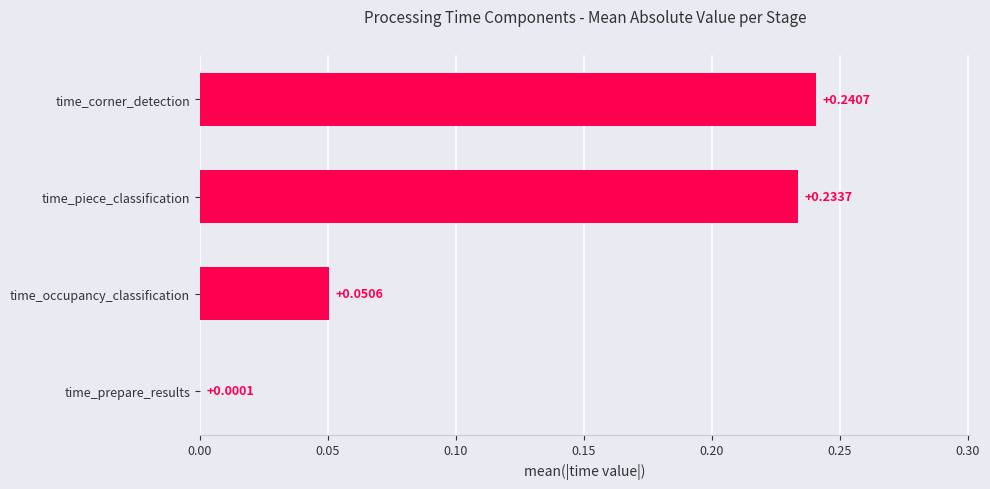

Which has a higher value, time_corner_detection or time_prepare_results?

time_corner_detection